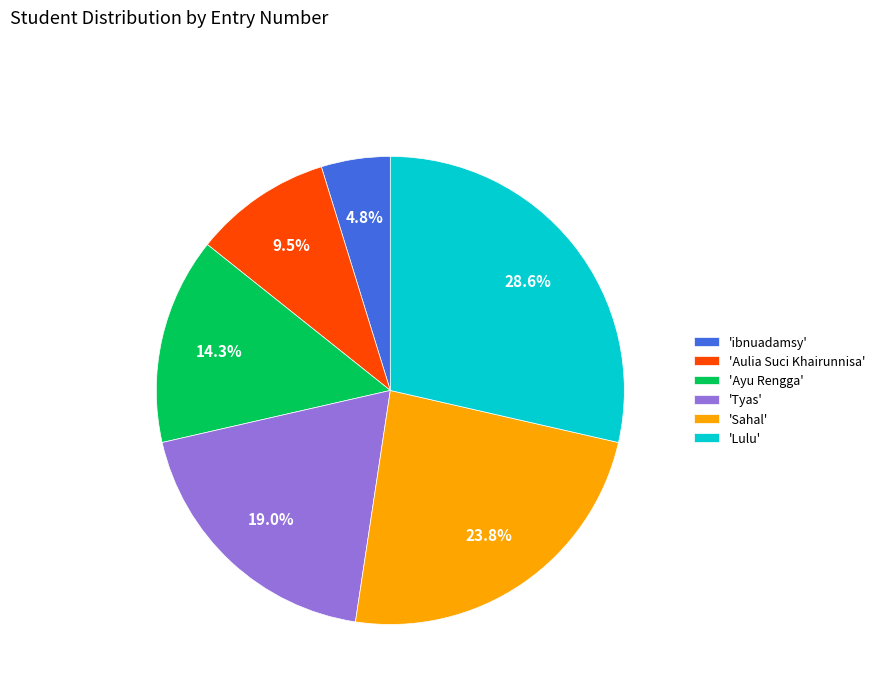

What portion of the pie excludes 'Lulu'?

71.4%